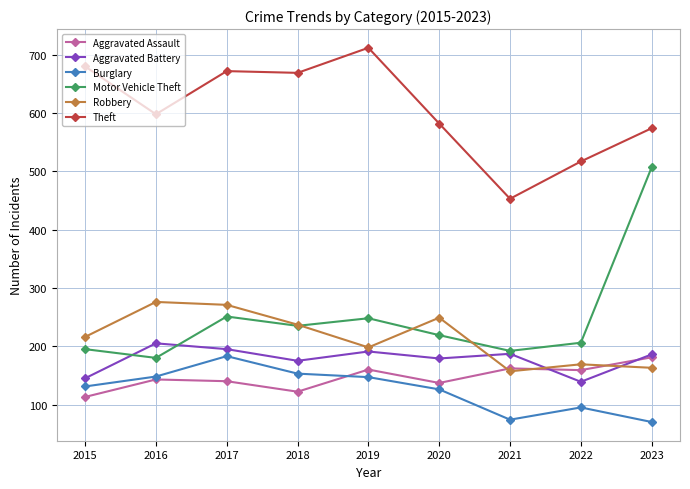

What is the smallest value displayed?

70